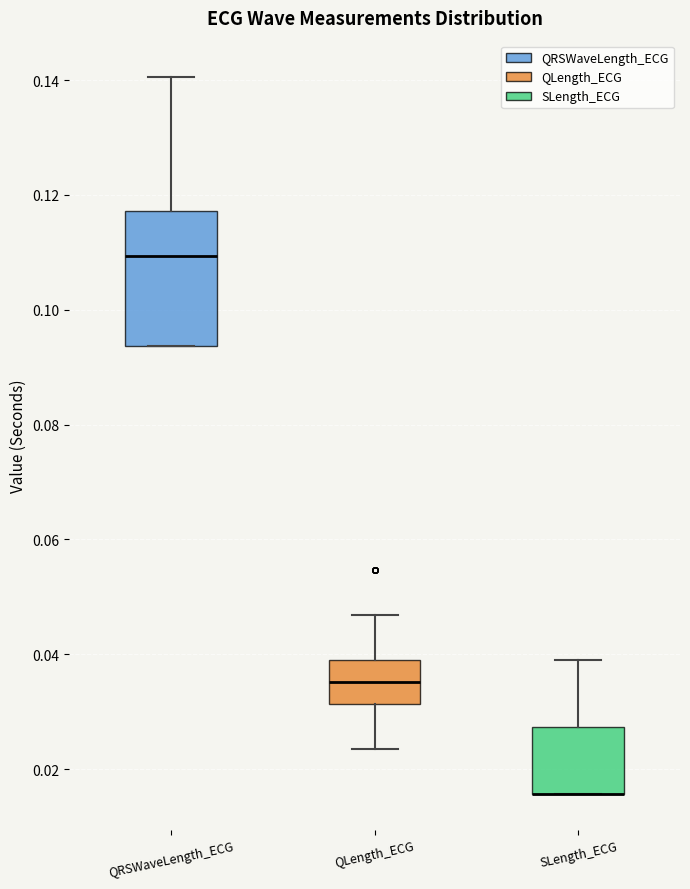

Comparing the boxes themselves (not the whiskers), which one is the tallest?

QRSWaveLength_ECG